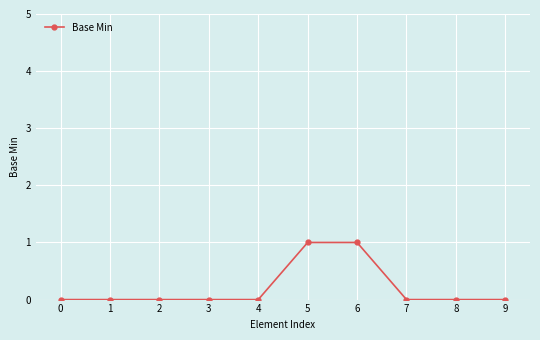

Reading right to left, transcribe all the data shown in this chart.

9=0	8=0	7=0	6=1	5=1	4=0	3=0	2=0	1=0	0=0